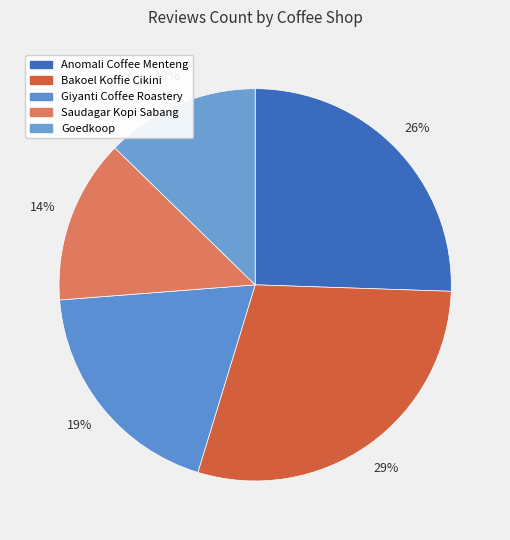

True or false: Bakoel Koffie Cikini accounts for 15% of the total.

False